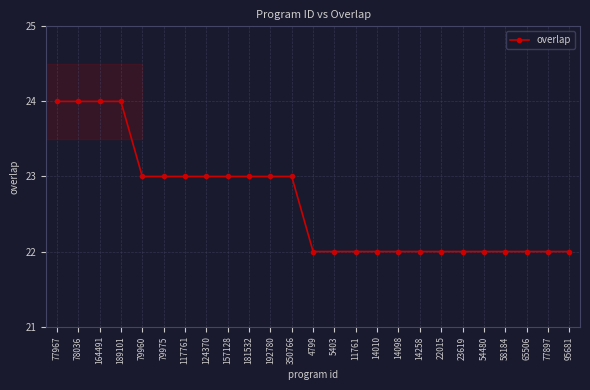

Is it true that the value at 192780 is 23?

True